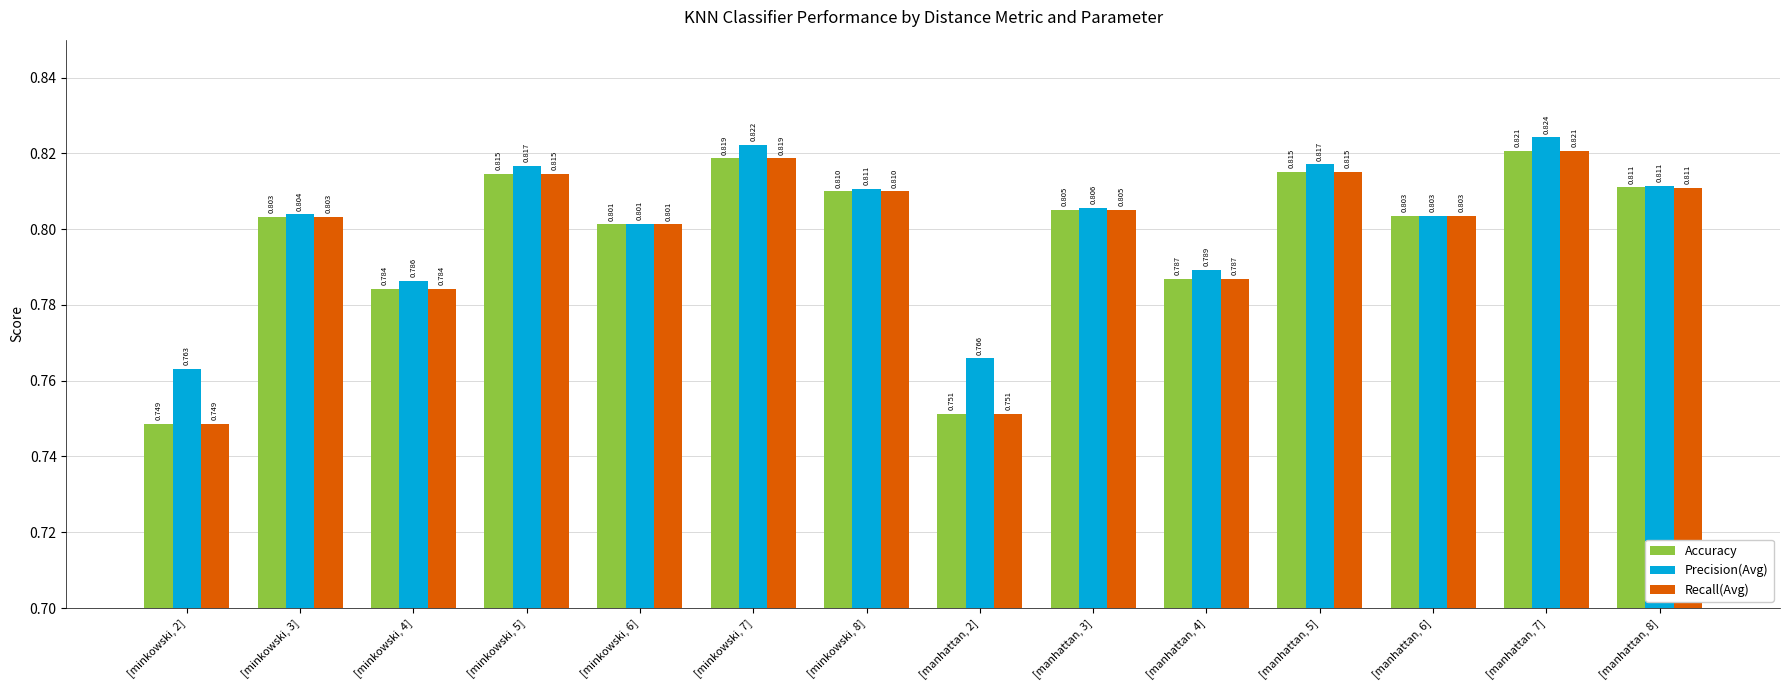

How many groups of bars are there?

14